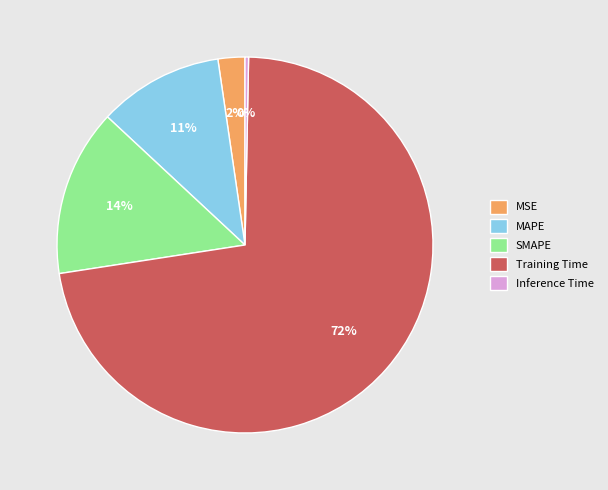

Do Training Time and Inference Time together represent more than half of the pie?

Yes